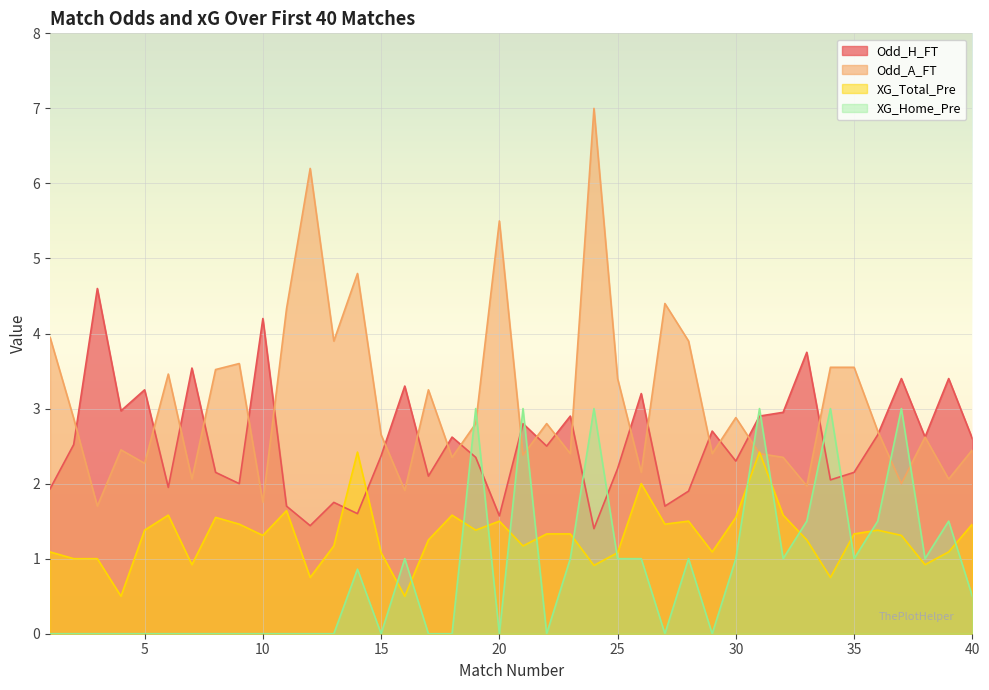

Where is the first local maximum for Odd_H_FT?

3